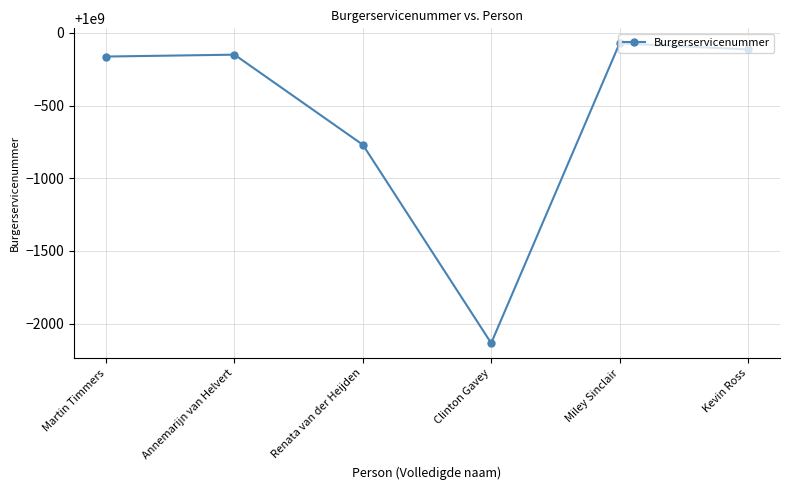

How many lines are shown in the chart?

1